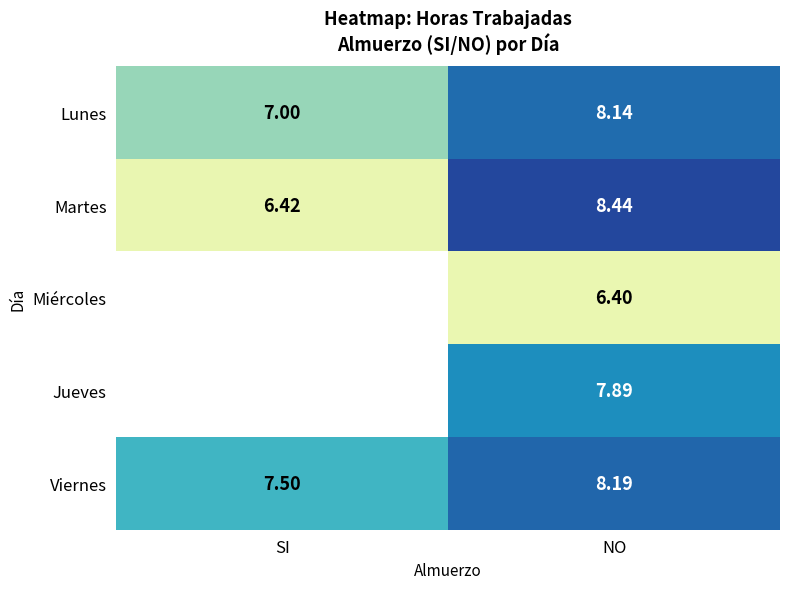

Is the value of Viernes at NO greater than the value of Martes at NO?

No